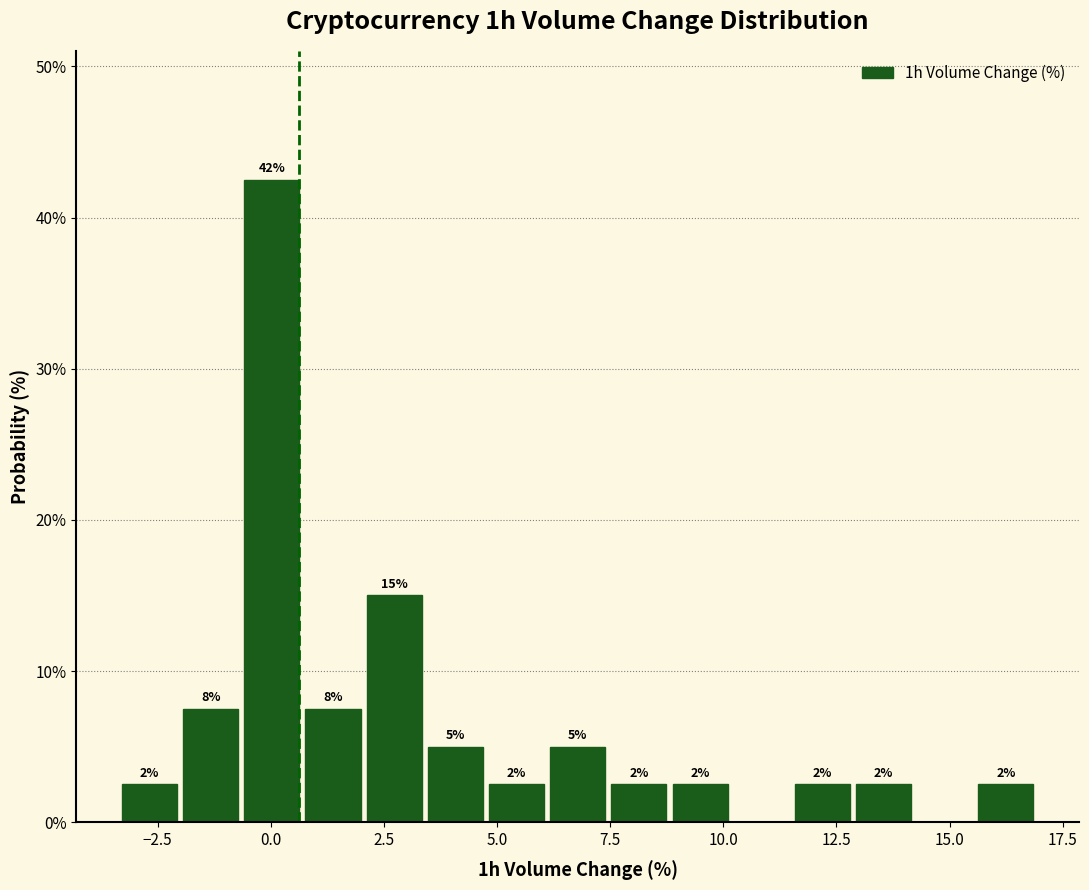

Around what value on the x-axis is the tallest bar? Give the approximate position of its centre, as read against the axis.

0.0